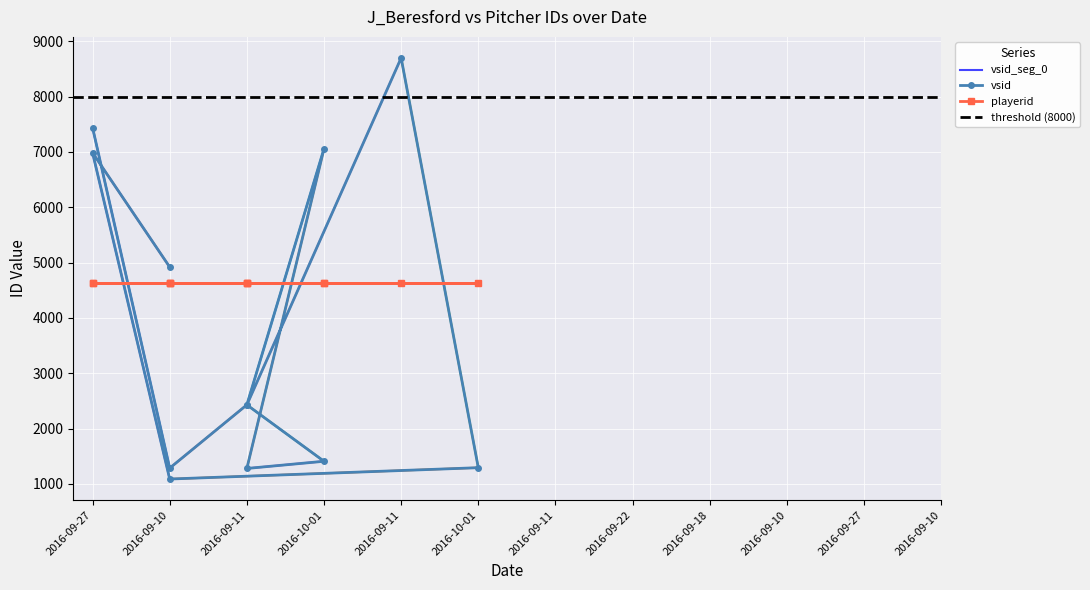

At which category does the data reach its first local valley?

2016-09-10